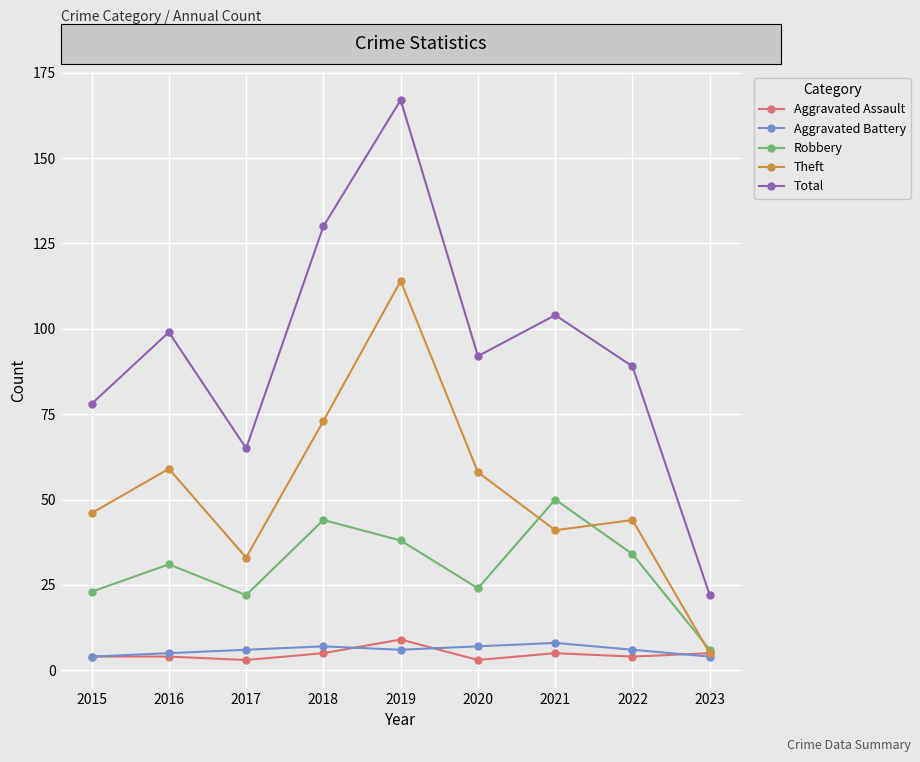

Which series has the largest total across all categories?

Total